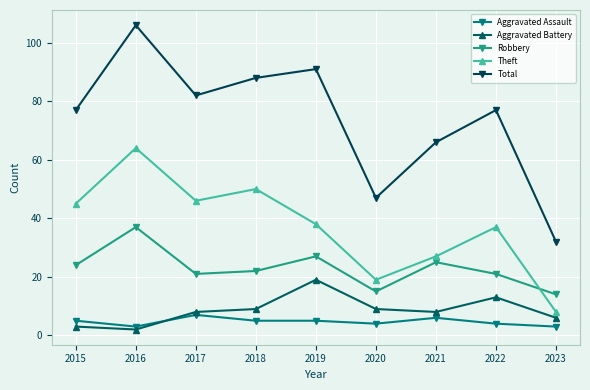

The Robbery series shows 24 at 2015. True or false?

True